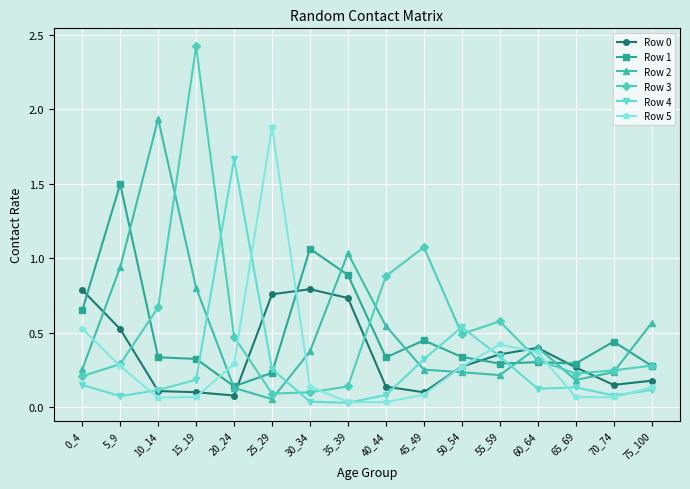

The Row 3 series shows 2.4 at 15_19. True or false?

True